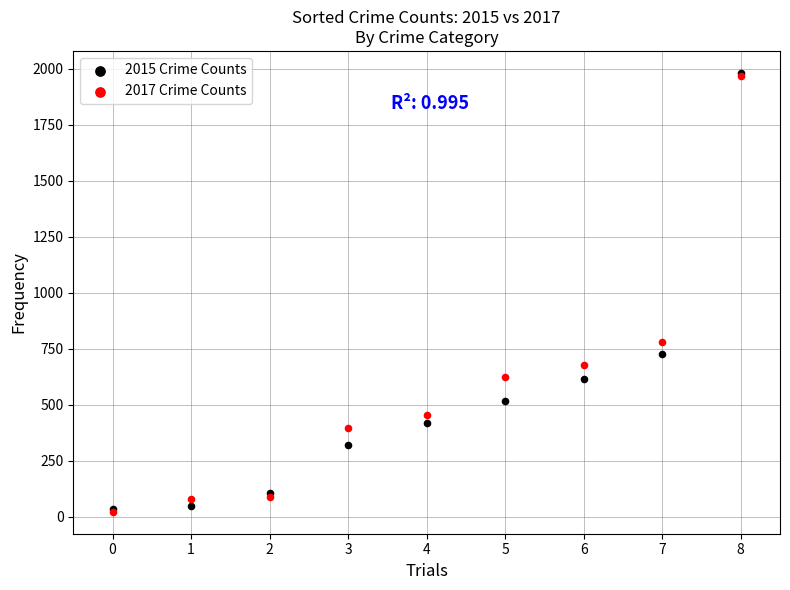

Across all series, what Y value is closest to 1002?

780